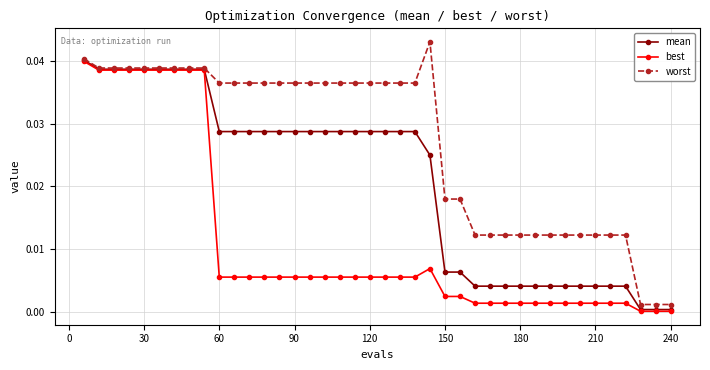

True or false: worst has more than 0 points higher than both neighbors.

True